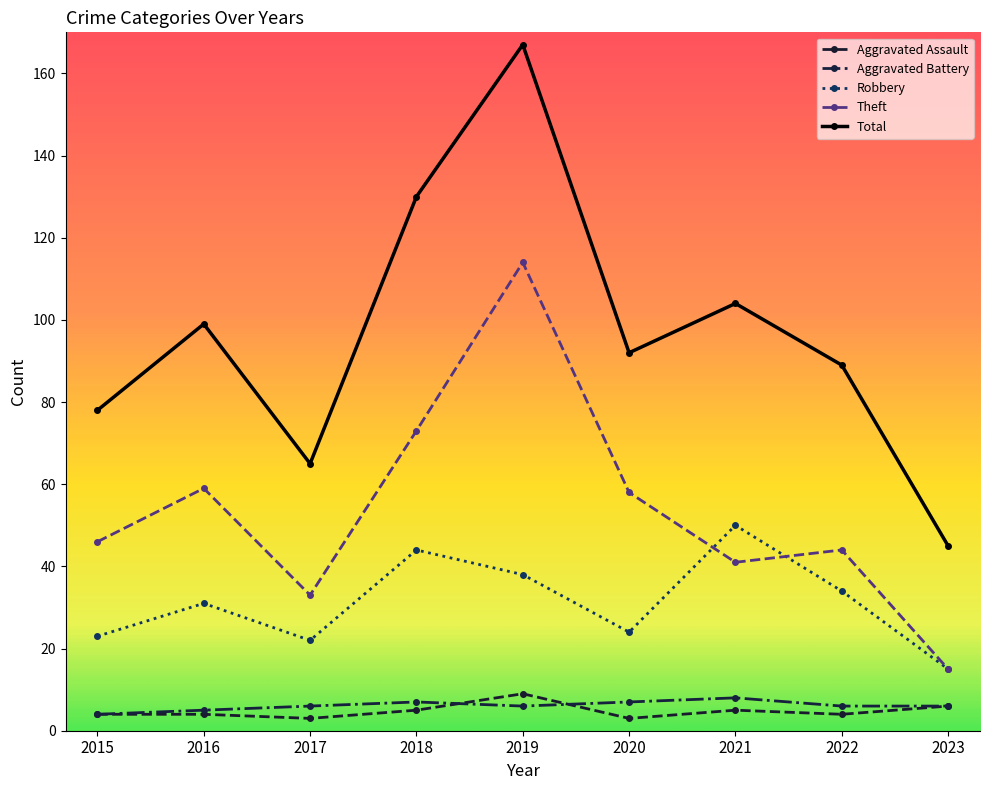

How many data points in Theft are less than 46?

4